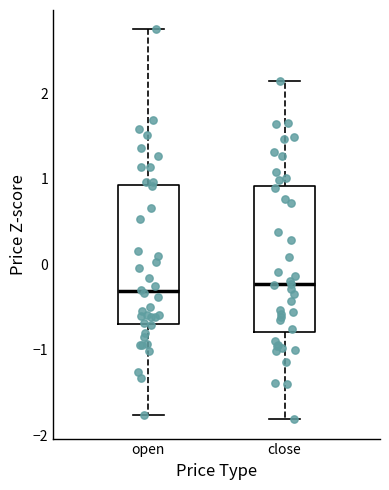

Reading left to right, read every box against the y-axis: the position of its median line, the range the box covers, and the ends of its whiskers. The values are not printed on the chart, so give them approximately, as read against the axis.

open: median -0.3, box -0.7 to 0.9, whiskers -1.8 to 2.7
close: median -0.2, box -0.8 to 0.9, whiskers -1.8 to 2.1